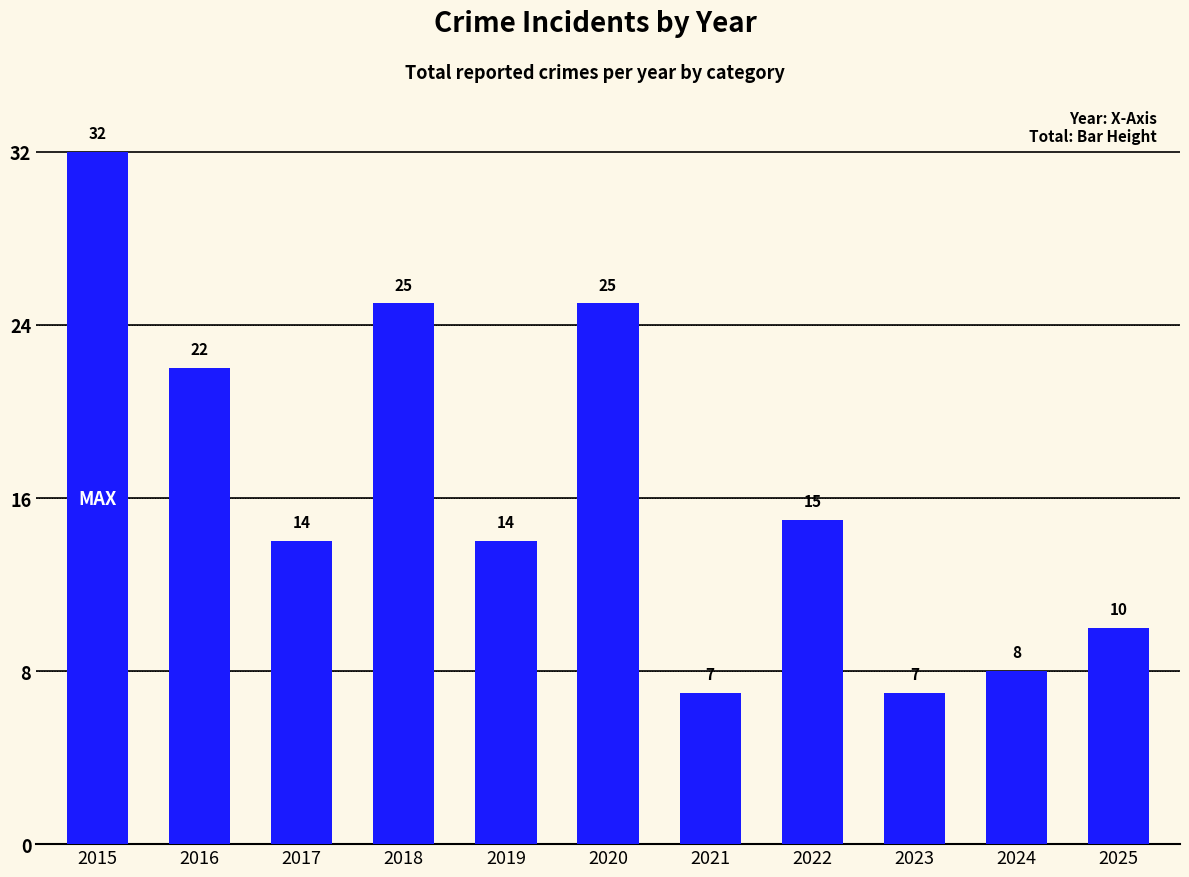

Count the number of categories in the chart.

11